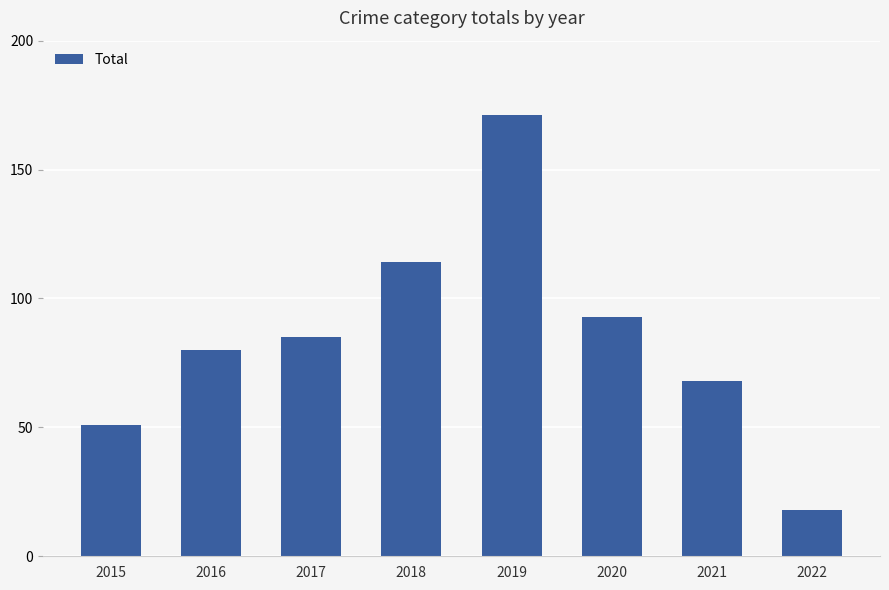

List the labels in order of value, smallest first.

2022, 2015, 2021, 2016, 2017, 2020, 2018, 2019